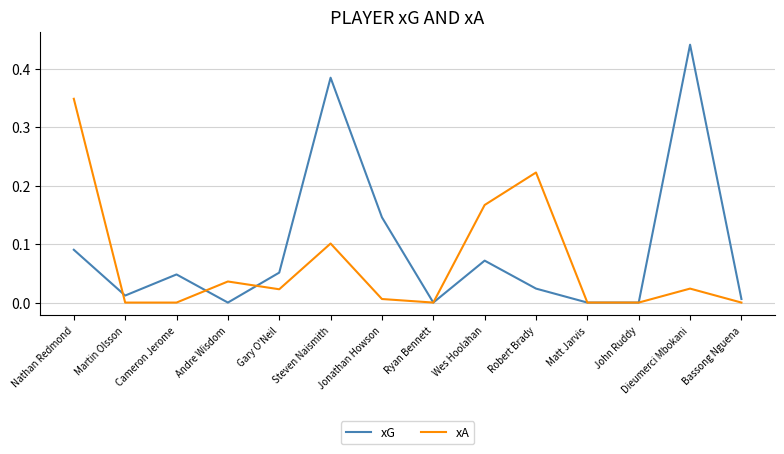

Between Martin Olsson and Robert Brady, which series saw the biggest shift?

xA